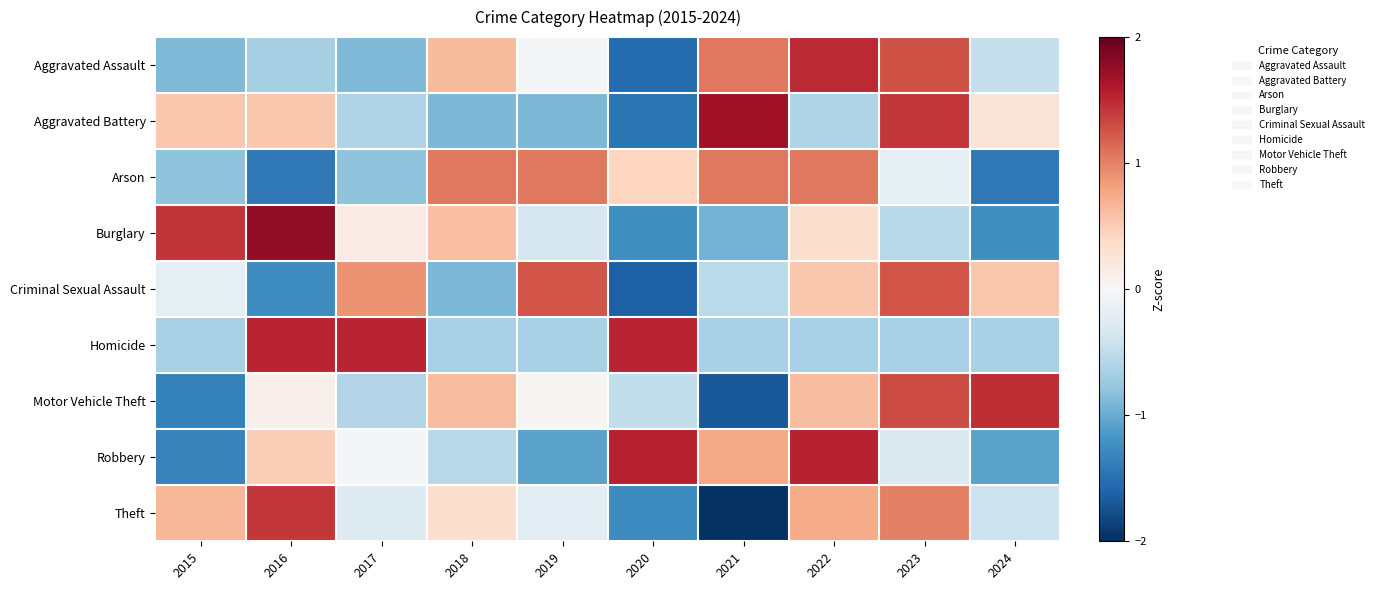

Between 2019 and 2015, which is larger?

2019